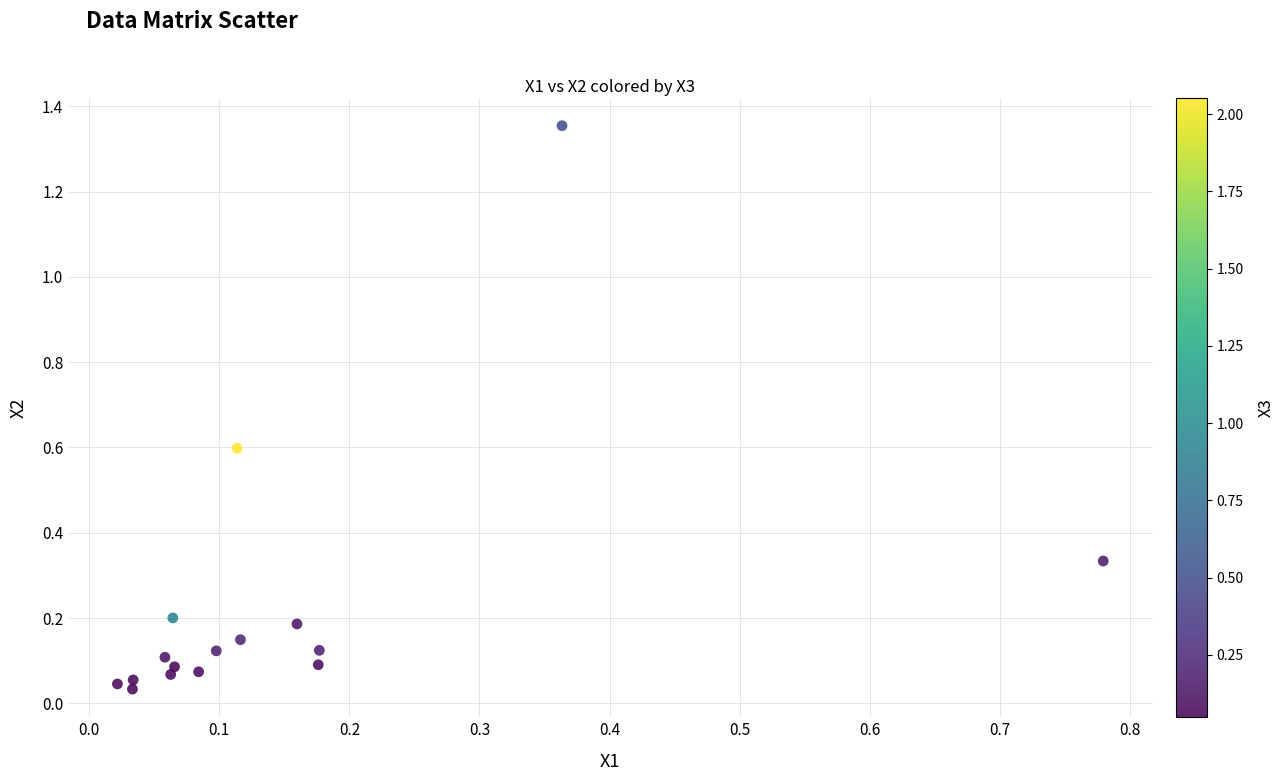

What is the range of X values (max minus min)?

0.8